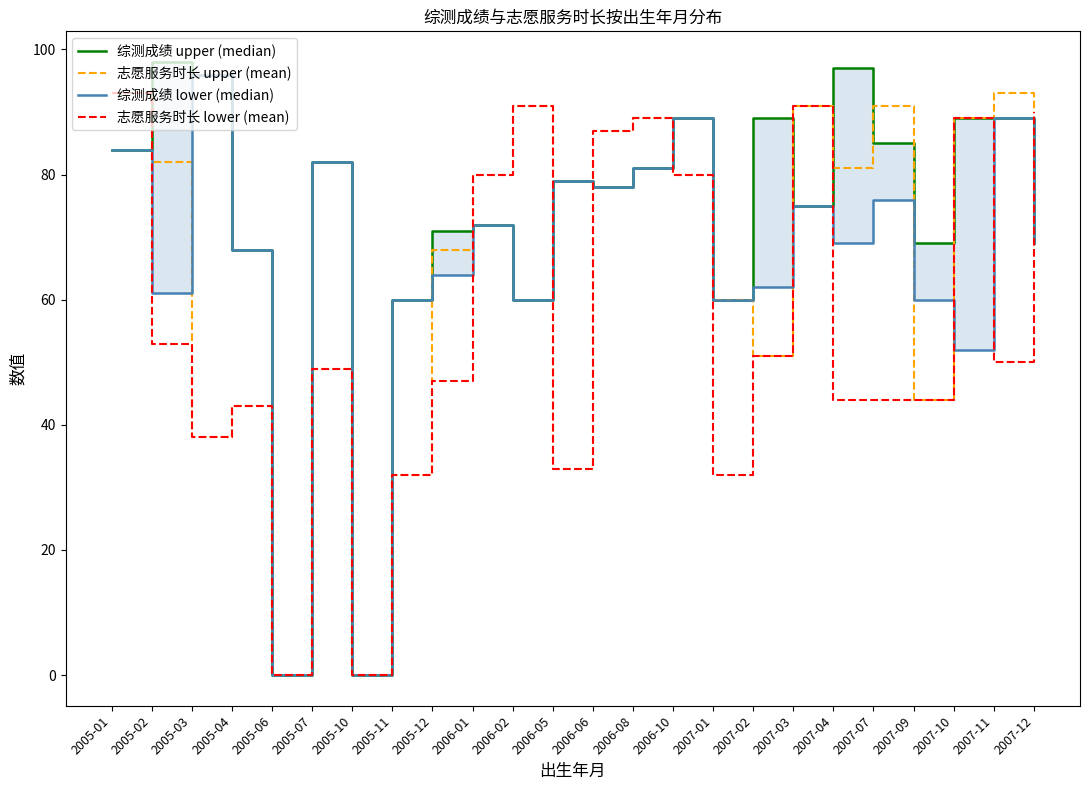

True or false: 志愿服务时长 upper (mean) and 志愿服务时长 lower (mean) intersect in this chart.

False